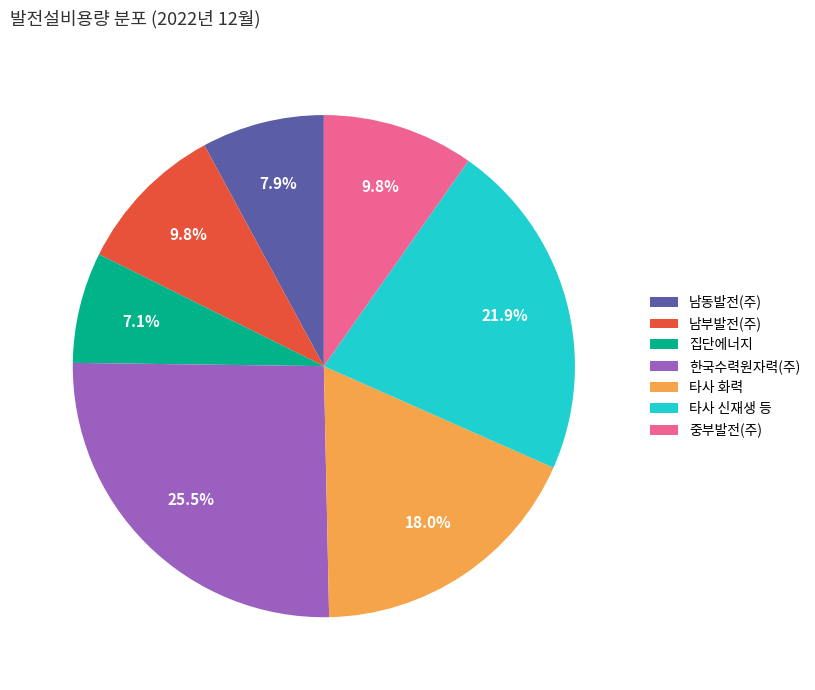

Does 타사 화력 represent more than half of the total?

No